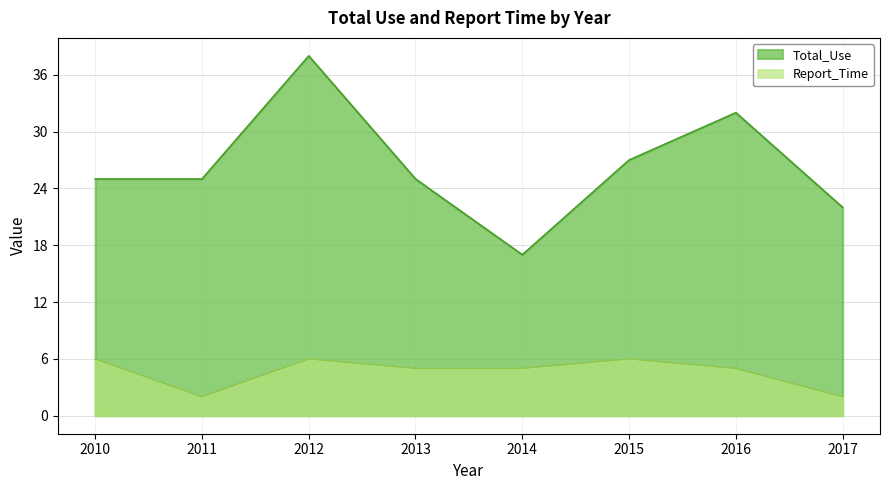

Does the chart display data point markers on the line(s)?

No